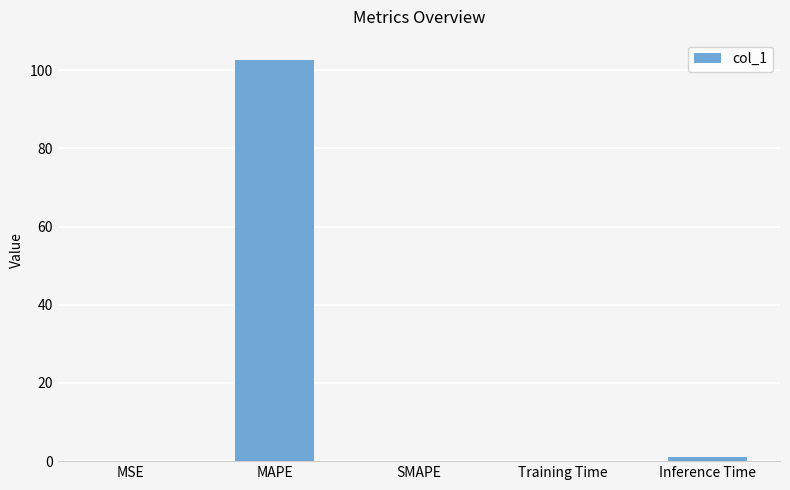

True or false: the data shows 1.0 at Inference Time.

True